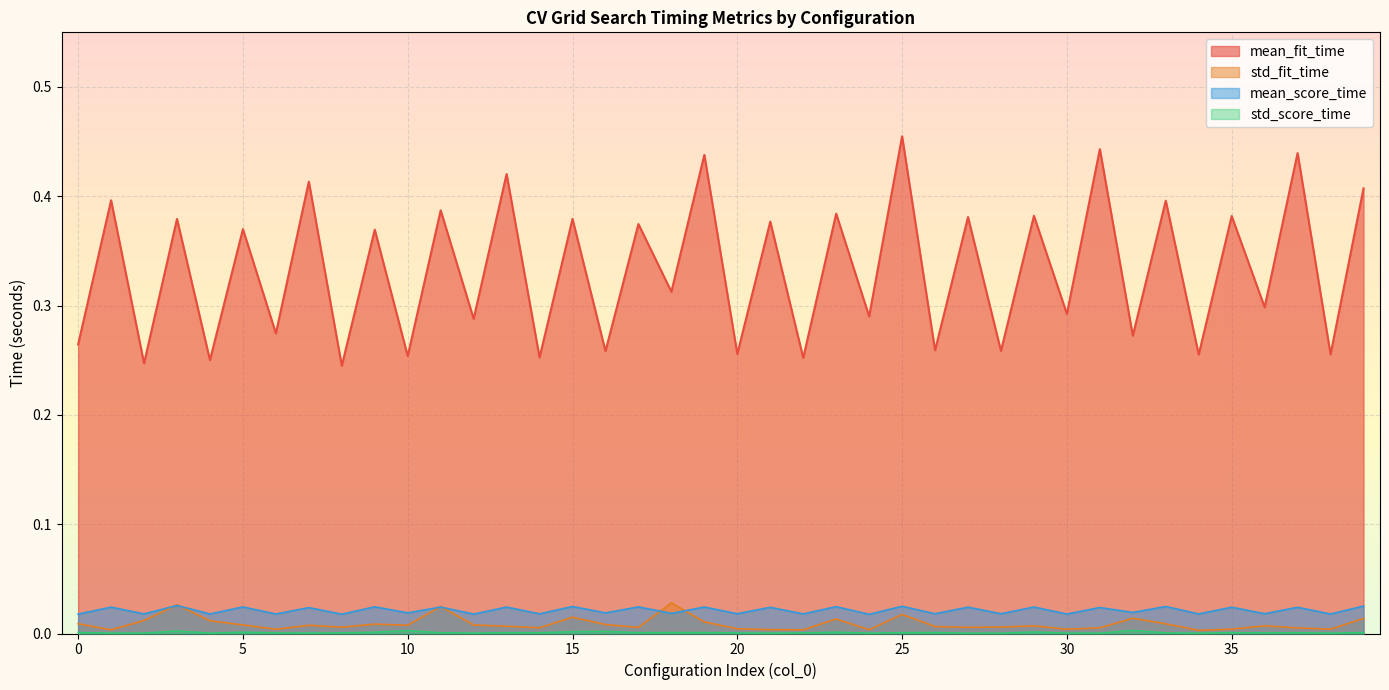

Which has a higher value, 25 or 13?

25